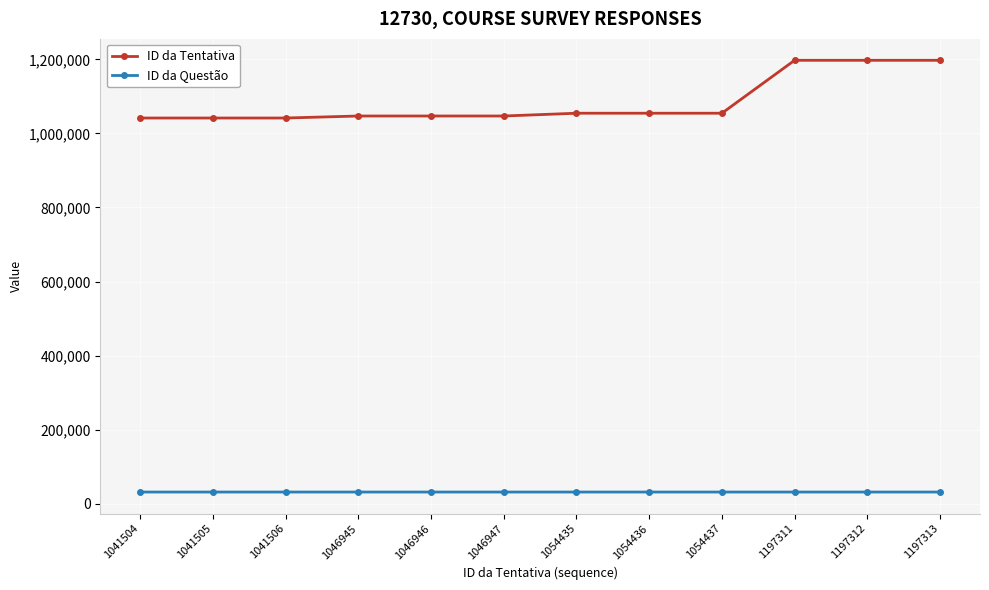

What is the sum of the ID da Questão values at 1046945 and 1197313?

63474